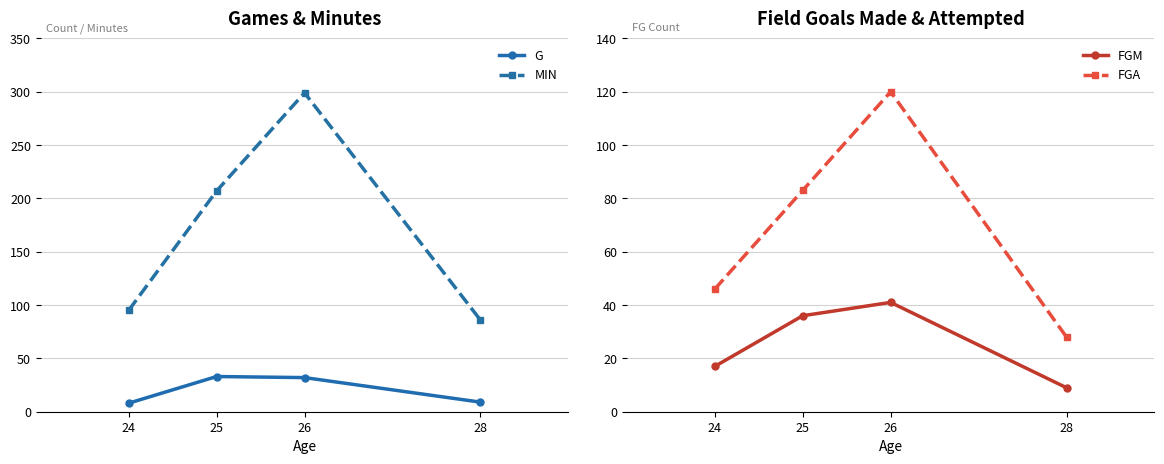

Does the chart have visible grid lines?

Yes